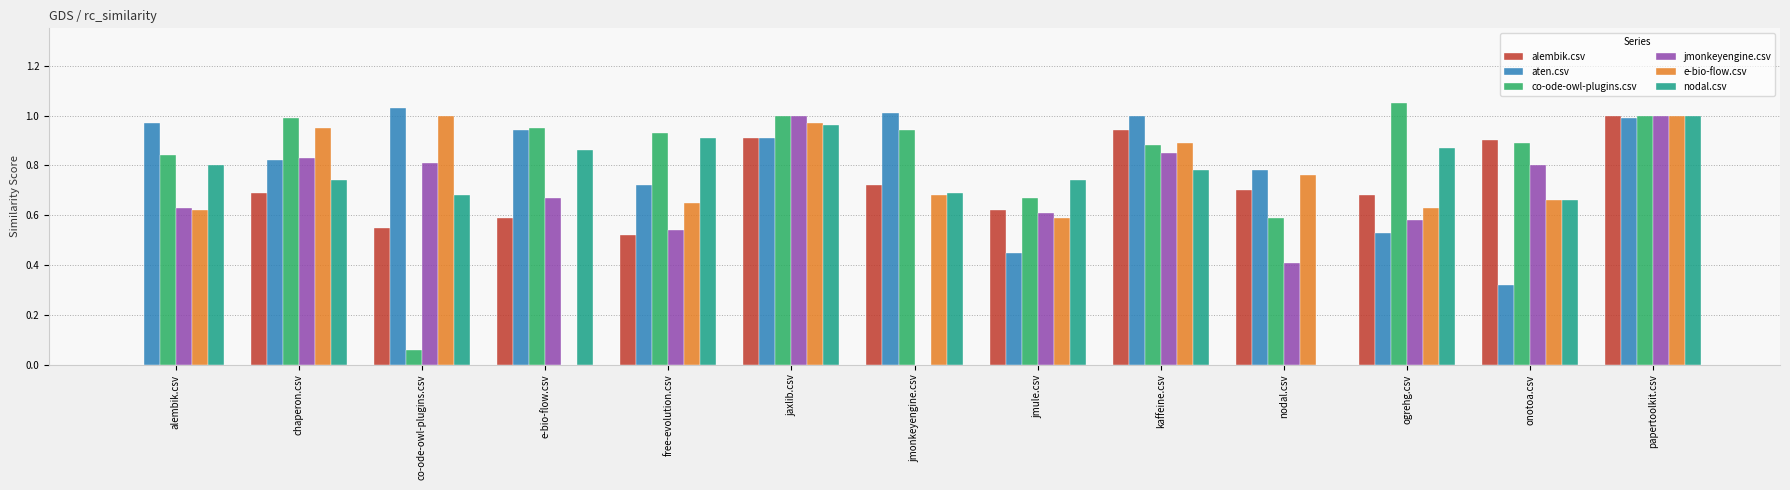

Are the bars grouped side by side (vs. stacked)?

Yes